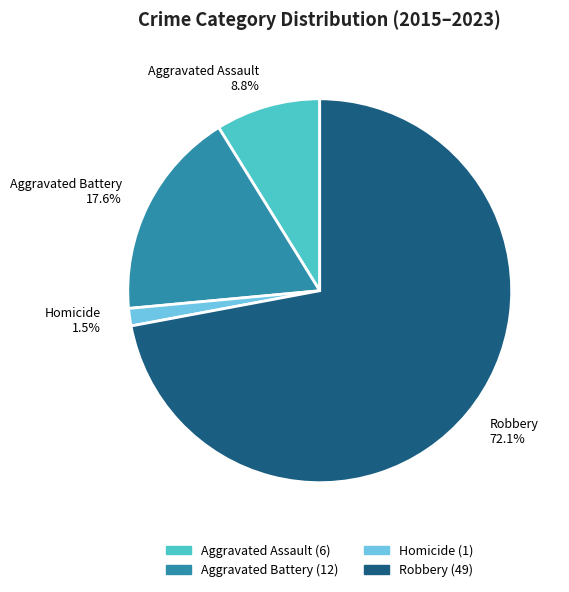

To the nearest percent, what is the difference between the Robbery and Homicide slice percentages?

71%